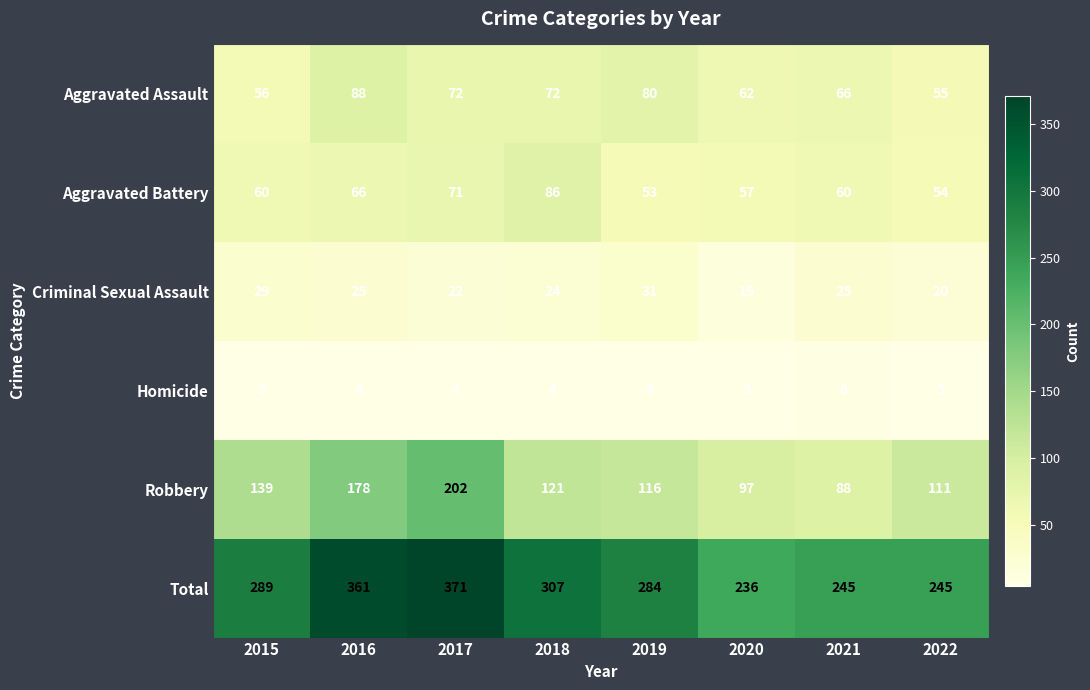

The value of Total at 2019 is 420. True or false?

False